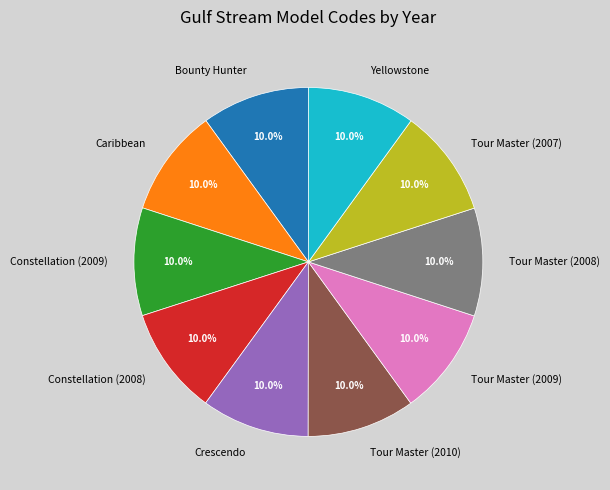

Is there any slice that represents more than half of the pie?

No